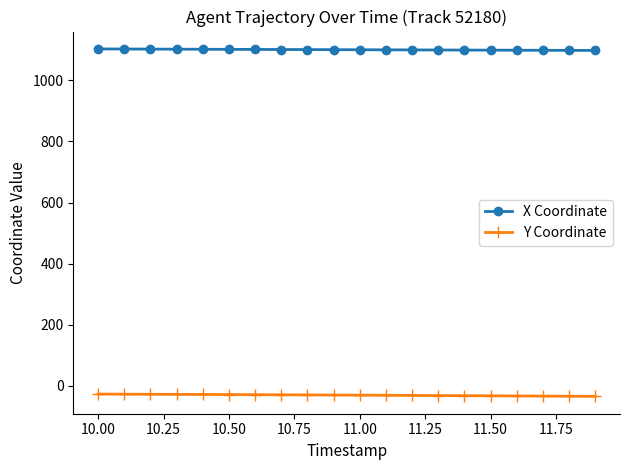

What is the sum of all X Coordinate values?

22014.0